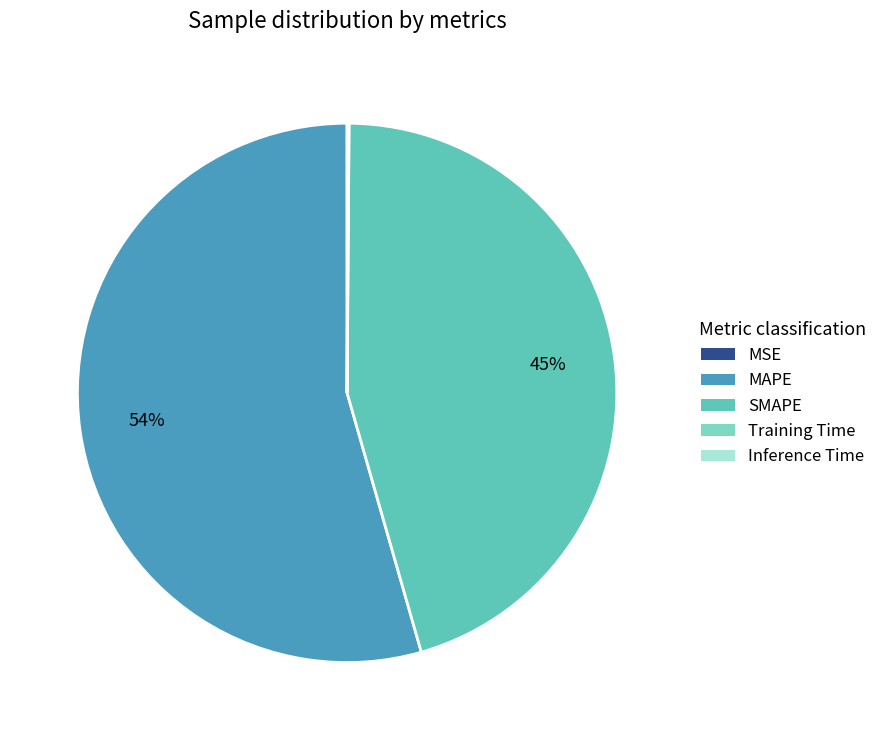

Which slice is the largest?

MAPE